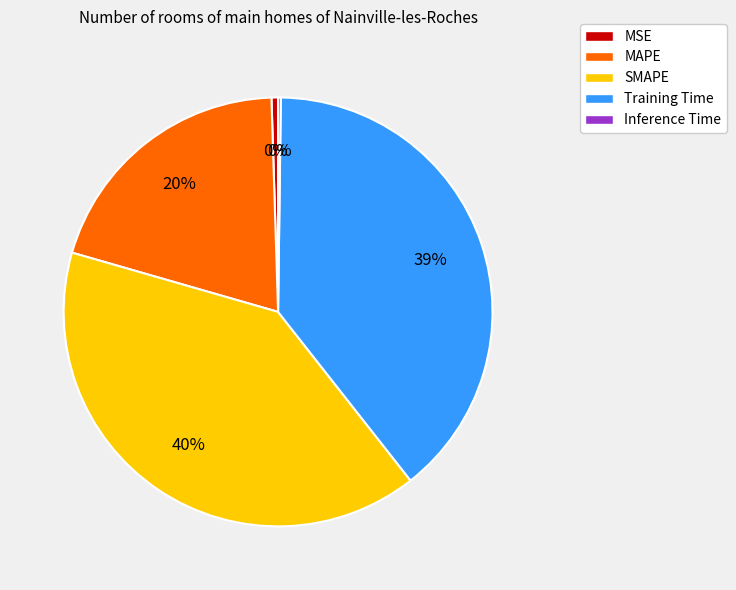

Combined, do SMAPE and MAPE account for over 50%?

Yes